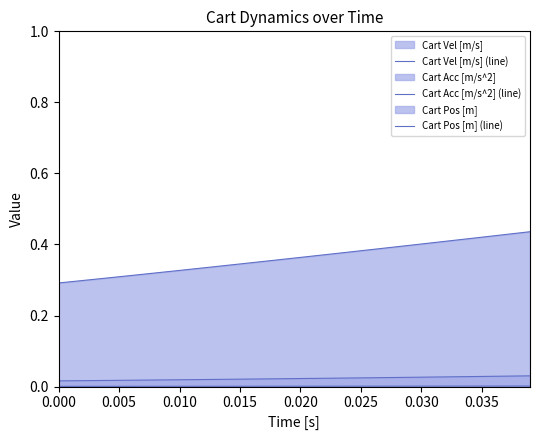

Does the chart have visible grid lines?

No